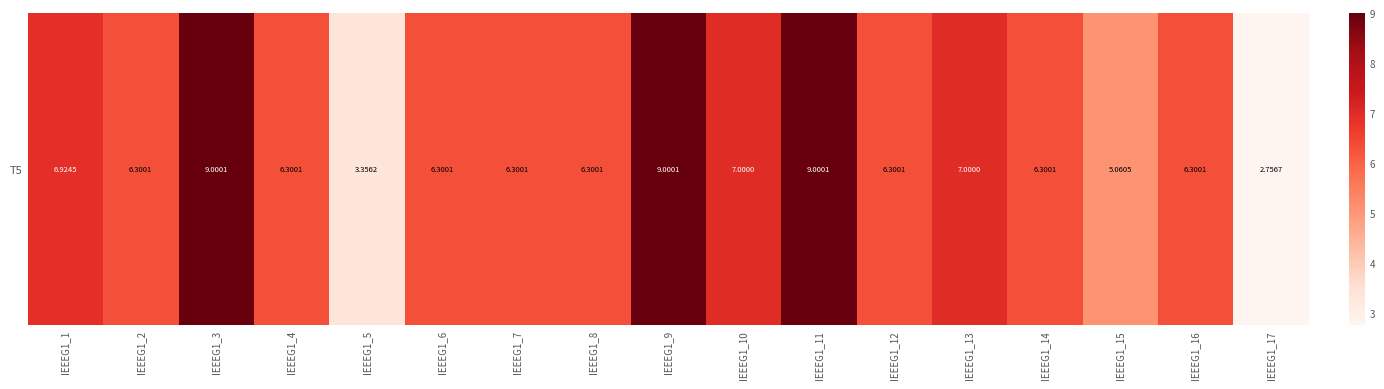

List the labels in order of value, largest first.

IEEEG1_3, IEEEG1_9, IEEEG1_11, IEEEG1_10, IEEEG1_13, IEEEG1_1, IEEEG1_2, IEEEG1_4, IEEEG1_6, IEEEG1_7, IEEEG1_8, IEEEG1_12, IEEEG1_14, IEEEG1_16, IEEEG1_15, IEEEG1_5, IEEEG1_17